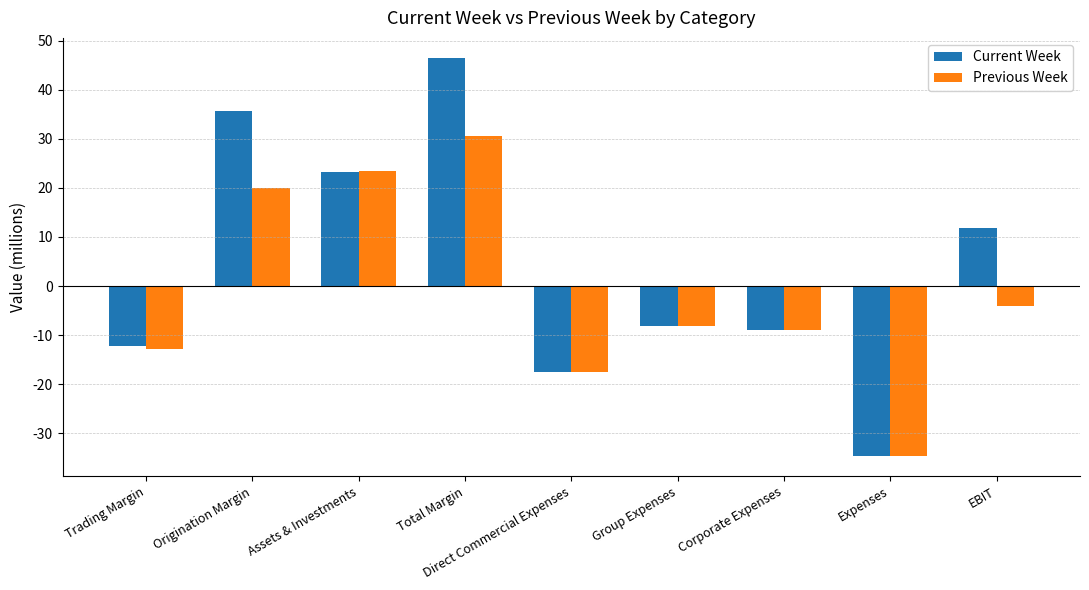

What are all the series names shown in the legend?

Current Week, Previous Week